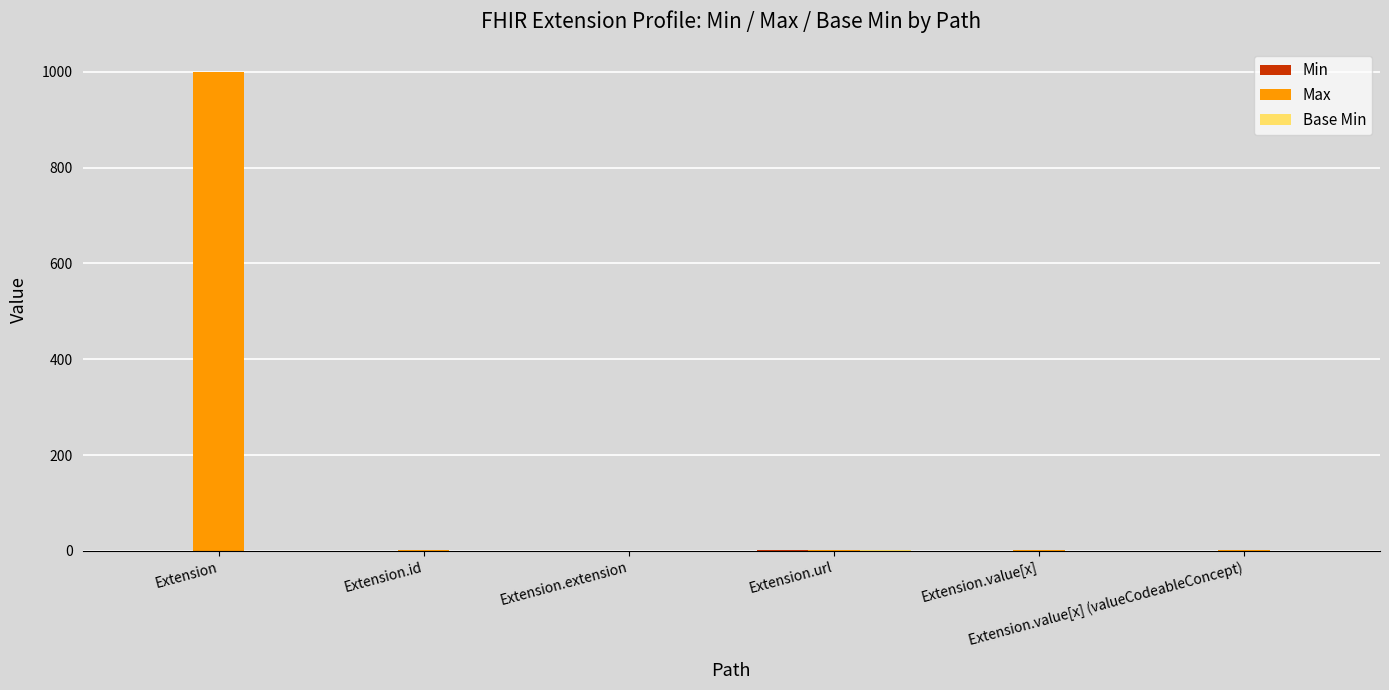

What is the maximum value shown in the chart?

999